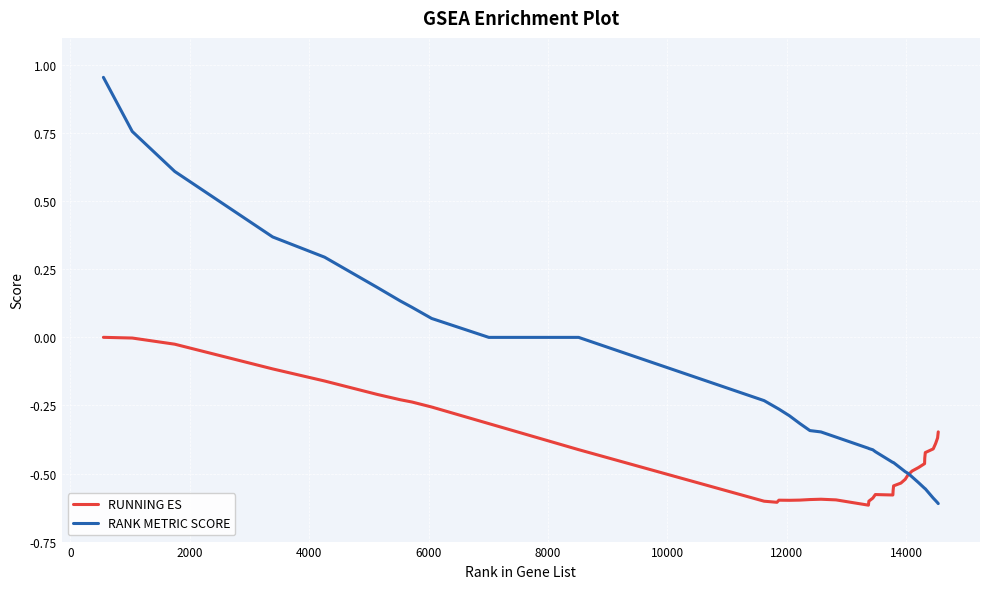

List the series in order of their overall mean, highest first.

RANK METRIC SCORE, RUNNING ES